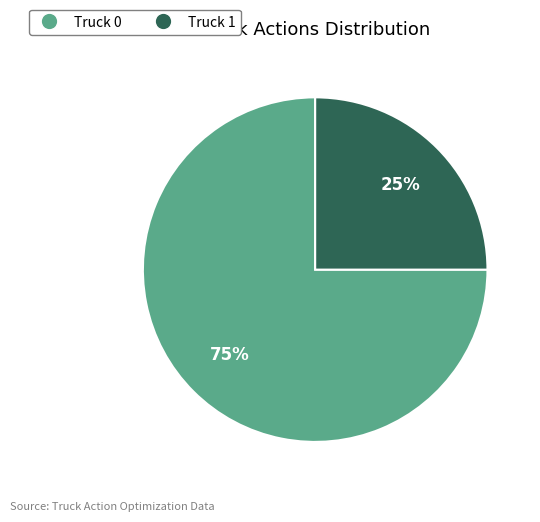

The Truck 1 slice represents 33% of the pie. True or false?

False